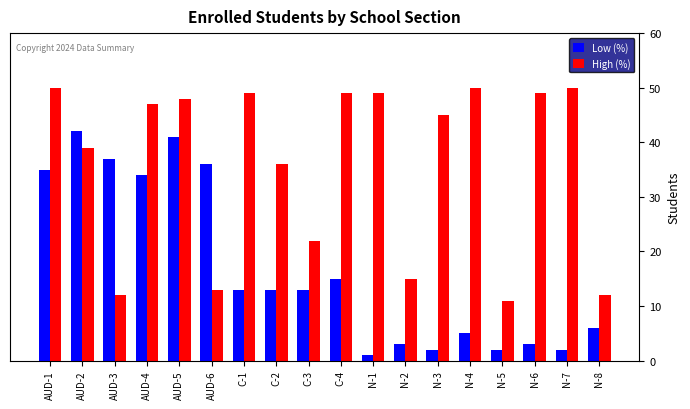

What is the total value across all series at AUD-5?

89